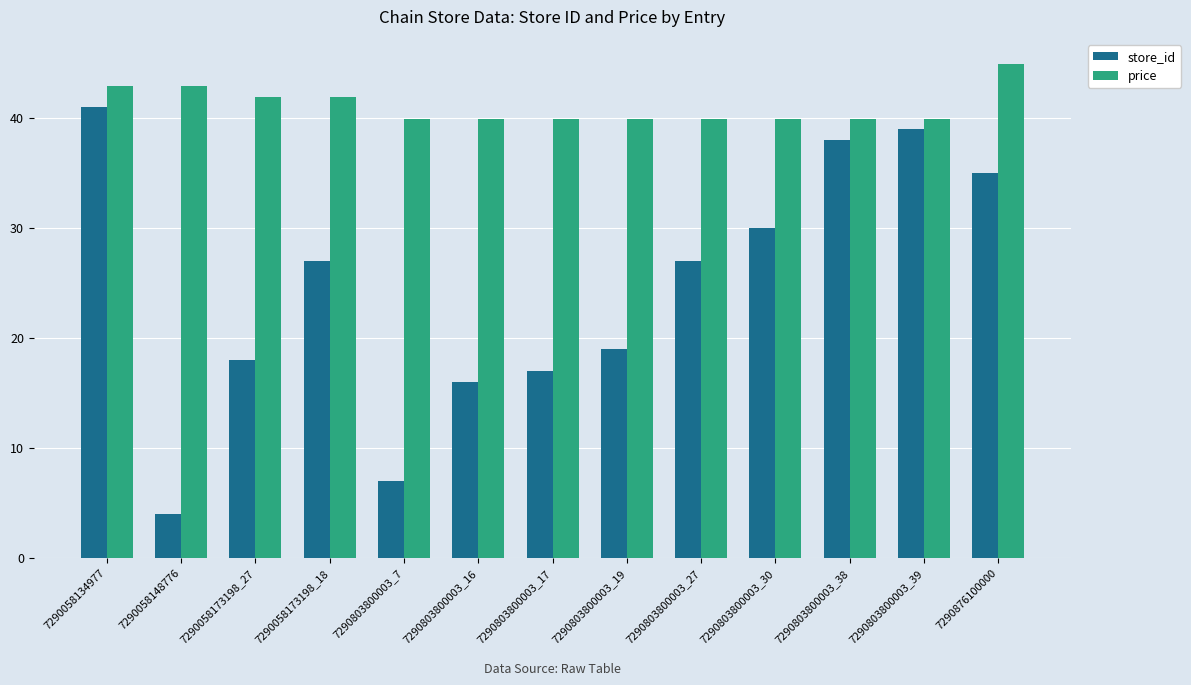

What is the smallest value displayed?

4.0